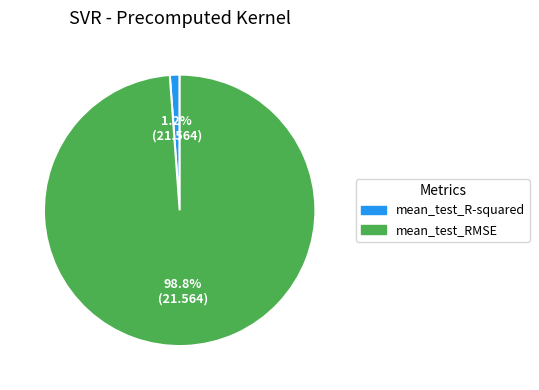

How many slices are in this pie chart?

2